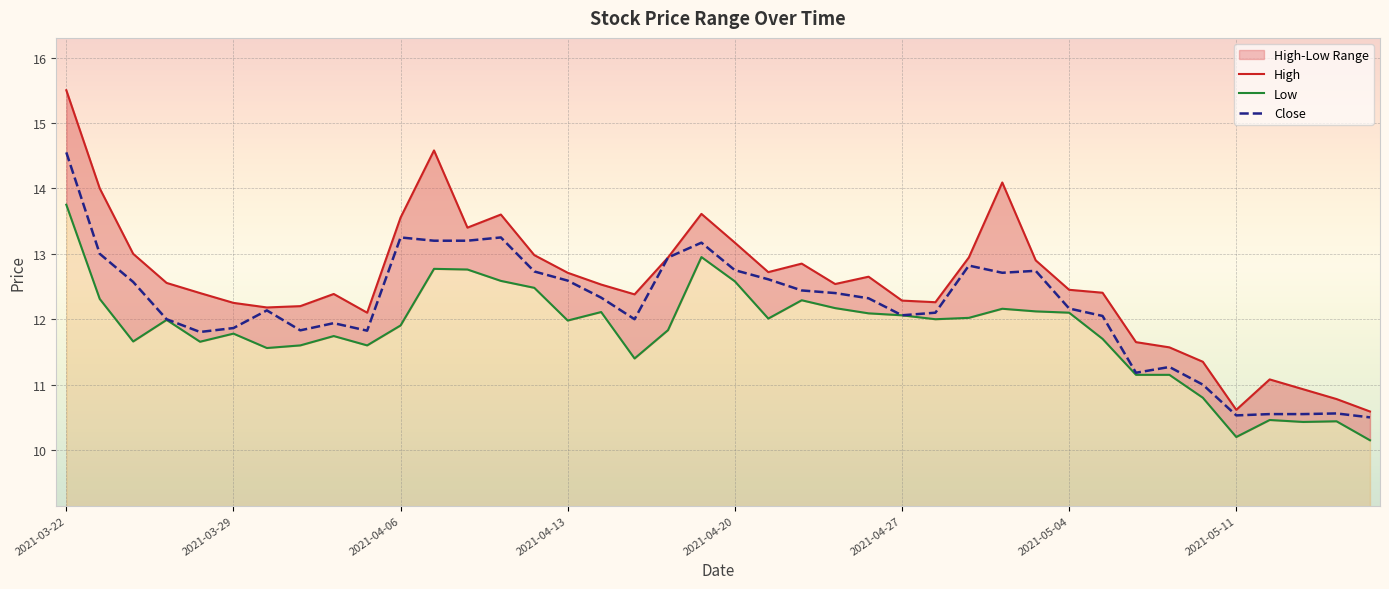

What is the minimum value for Low?

10.2